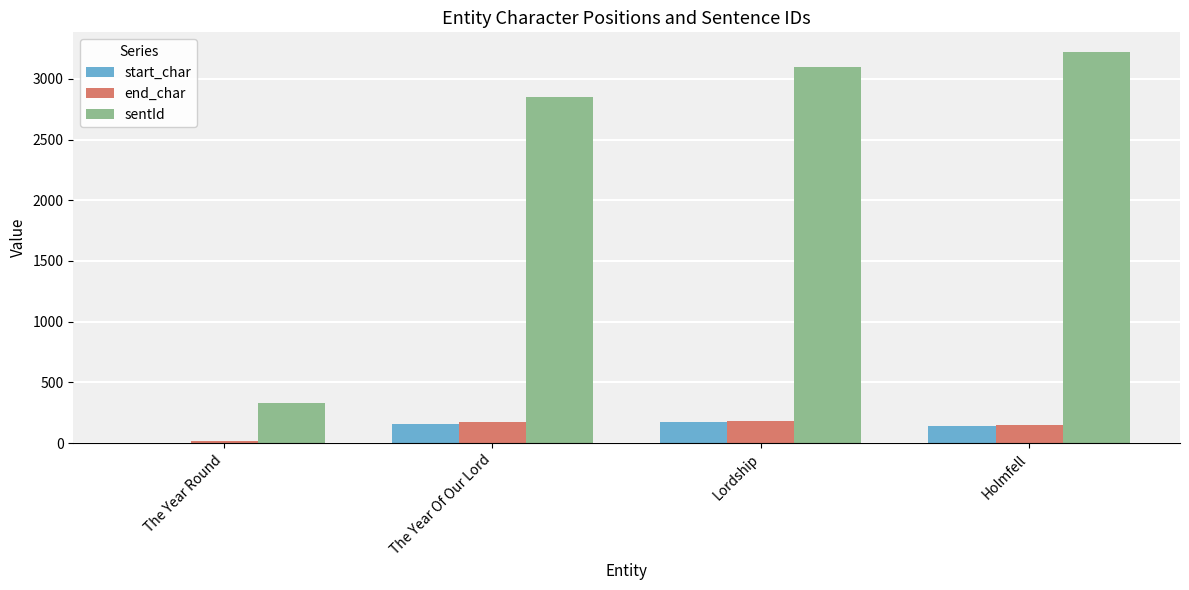

Is the value of start_char at The Year Of Our Lord greater than the value of sentId at Holmfell?

No